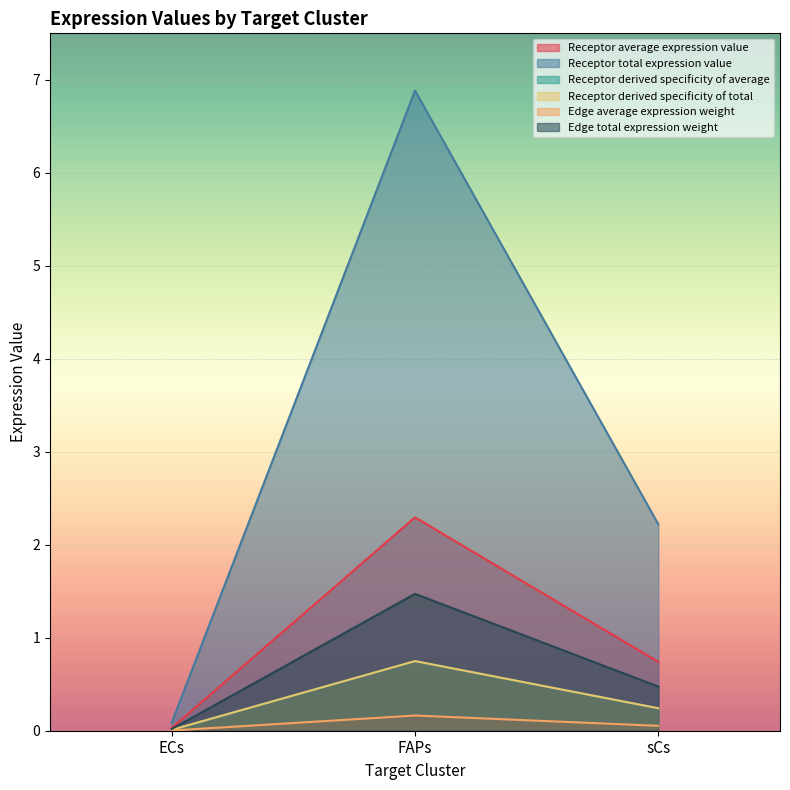

What is the difference between the highest and lowest values at sCs?

2.2